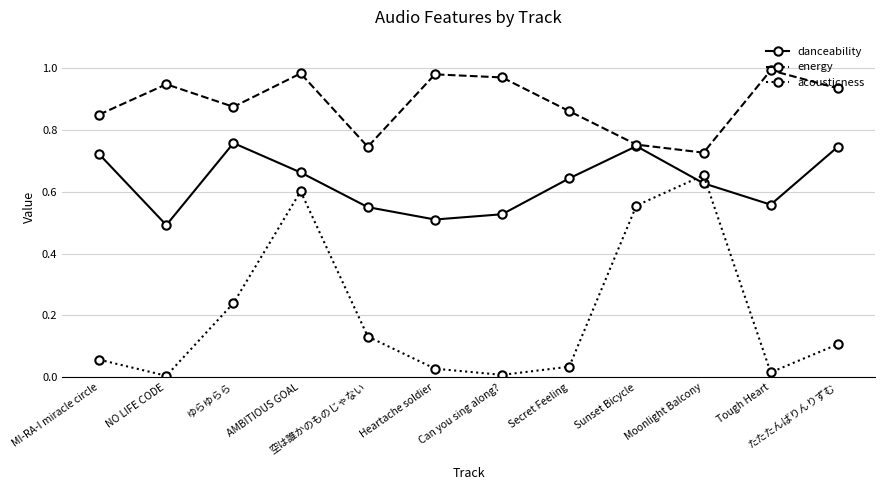

At which category is the sum across all series the highest?

AMBITIOUS GOAL